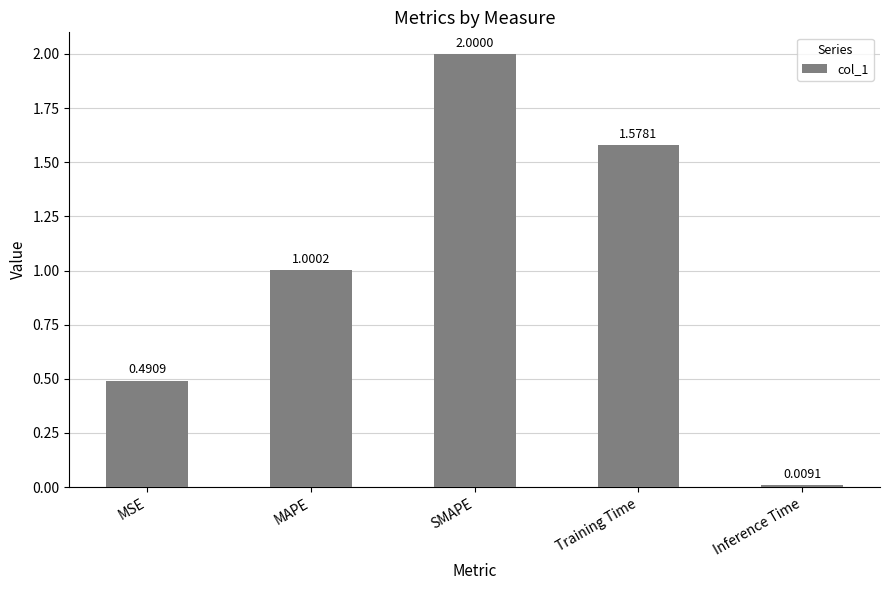

At which label is the value closest to 1?

MAPE